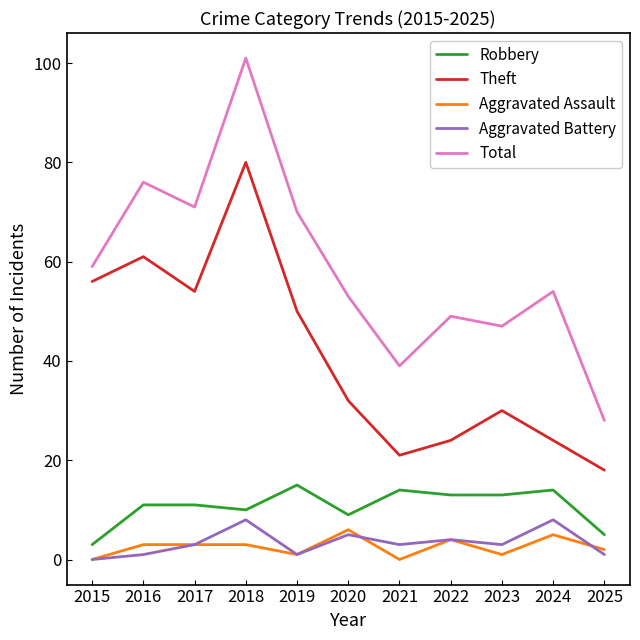

True or false: Theft and Aggravated Assault intersect in this chart.

False